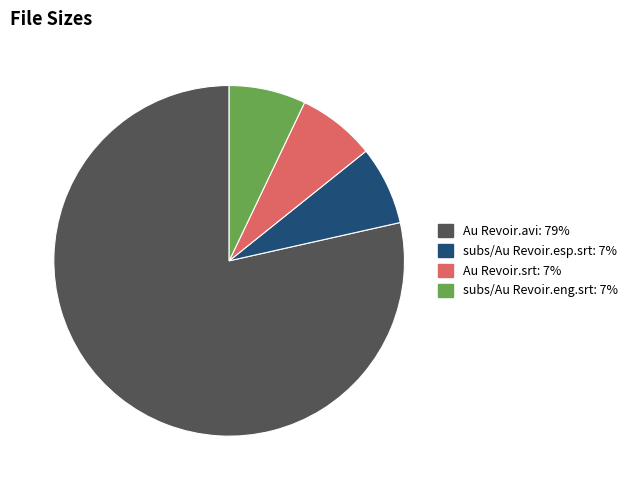

Which has a higher value, Au Revoir.avi or Au Revoir.srt?

Au Revoir.avi